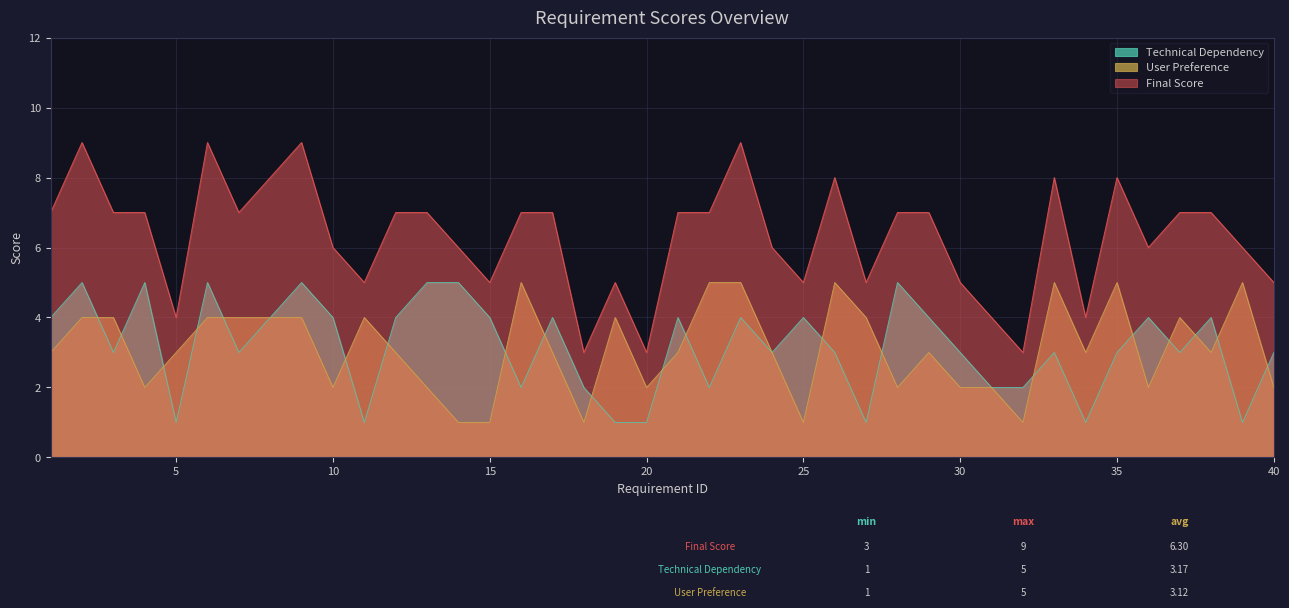

Between which two adjacent categories do Technical Dependency and User Preference first intersect?

2 and 3